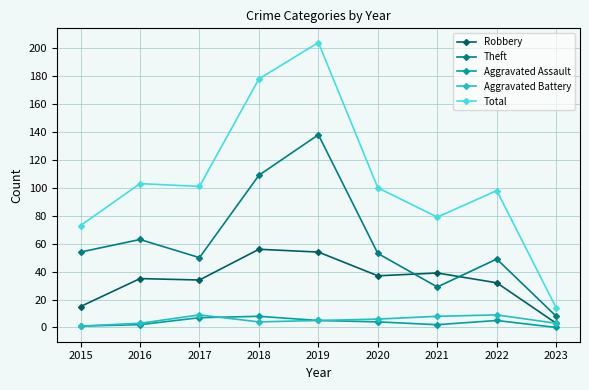

Reading left to right, transcribe all the data shown in this chart.

Robbery: 15	35	34	56	54	37	39	32	3
Theft: 54	63	50	109	138	53	29	49	8
Aggravated Assault: 1	2	7	8	5	4	2	5	0
Aggravated Battery: 1	3	9	4	5	6	8	9	3
Total: 73	103	101	178	204	100	79	98	14